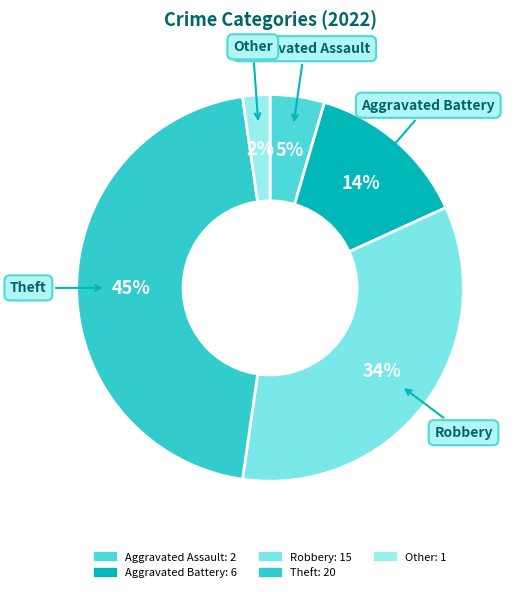

True or false: Aggravated Assault accounts for 5% of the total.

True